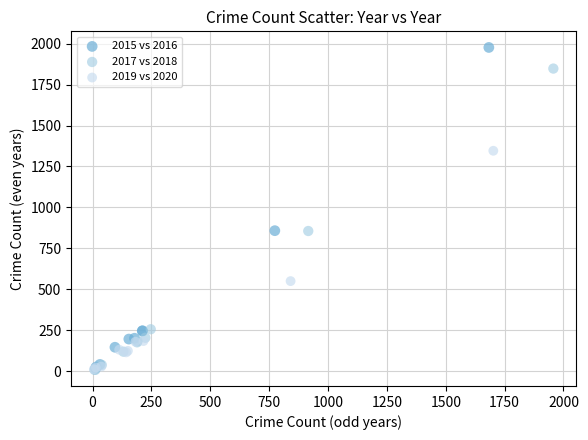

Which series has the widest spread of Y values?

2015 vs 2016